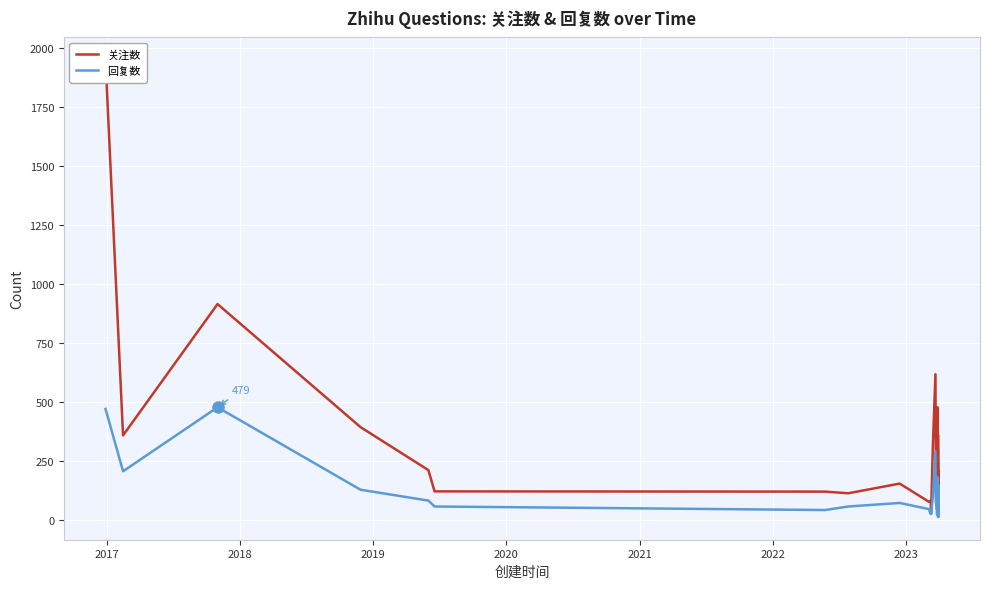

True or false: 回复数 has more than 1 interior local peaks.

True